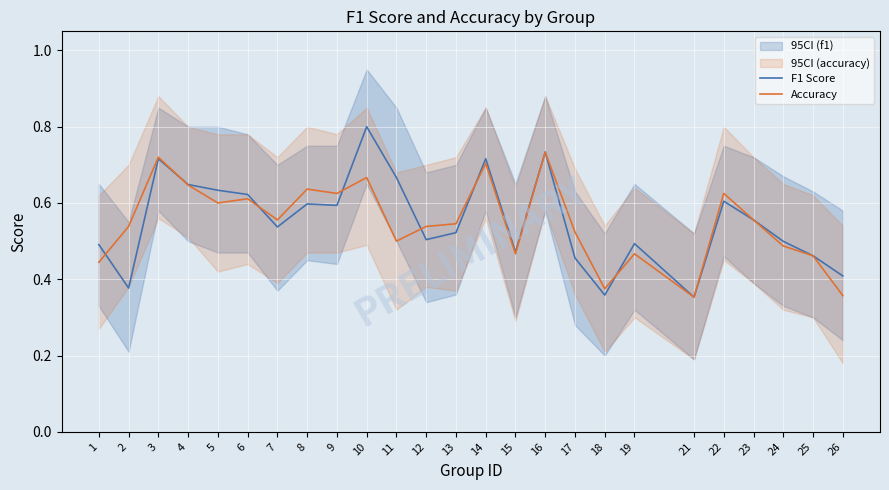

What is the lowest value of the Accuracy series?

0.4